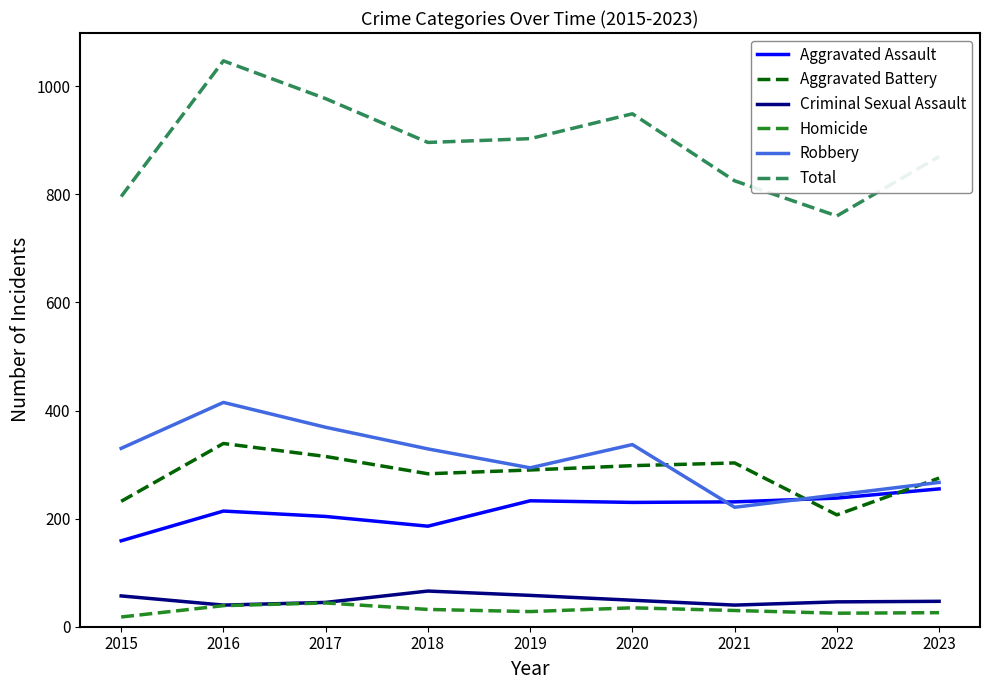

Which series has the largest total across all categories?

Total